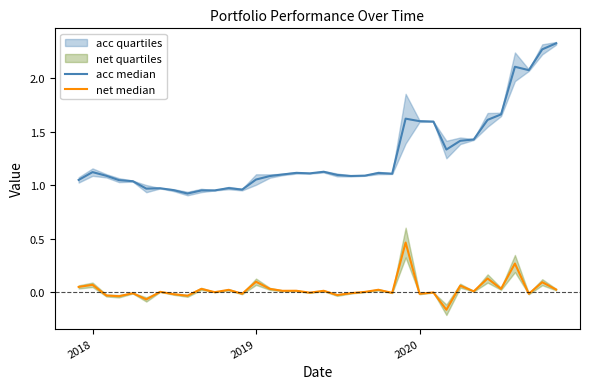

Reading right to left, extract all data points from this chart.

acc median: 2.3	2.3	2.1	2.1	1.7	1.6	1.4	1.4	1.3	1.6	1.6	1.6	1.1	1.1	1.1	1.1	1.1	1.1	1.1	1.1	1.1	1.1	1.1	1.0	1.0	1.0	1.0	0.9	1.0	1.0	1.0	1.0	1.0	1.1	1.1	1.0
net median: 0.0	0.1	-0.0	0.3	0.0	0.1	0.0	0.1	-0.2	-0.0	-0.0	0.5	-0.0	0.0	0.0	-0.0	-0.0	0.0	-0.0	0.0	0.0	0.0	0.1	-0.0	0.0	0.0	0.0	-0.0	-0.0	0.0	-0.1	-0.0	-0.0	-0.0	0.1	0.0